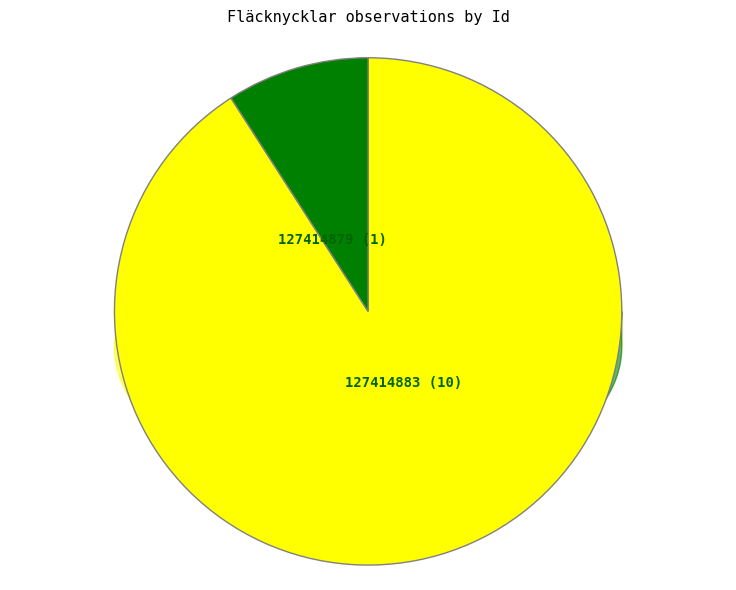

To the nearest percent, what is the average slice percentage?

50%